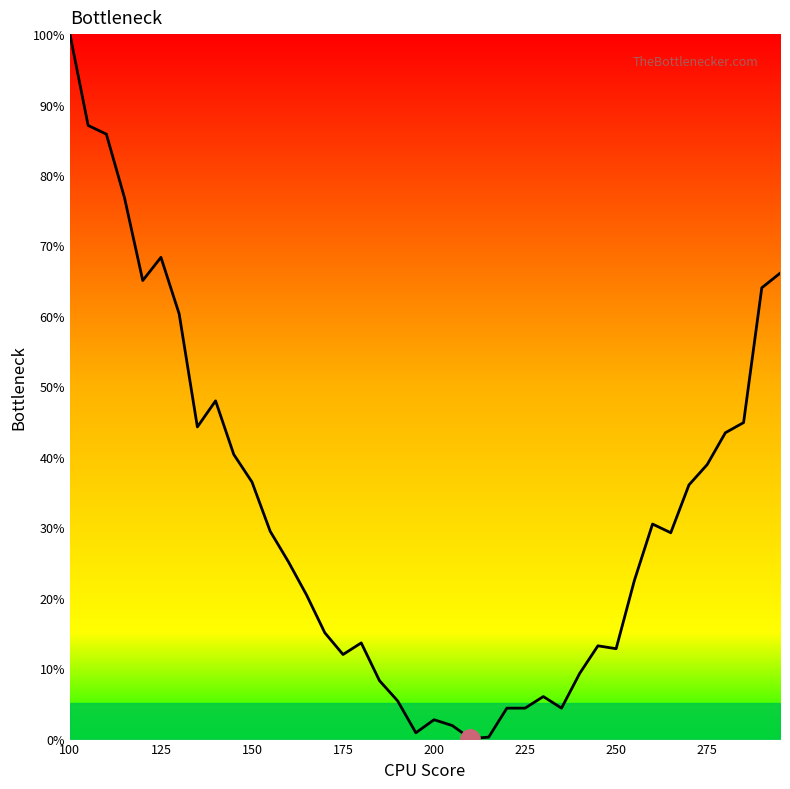

What is the difference between the maximum and minimum values?

100.0